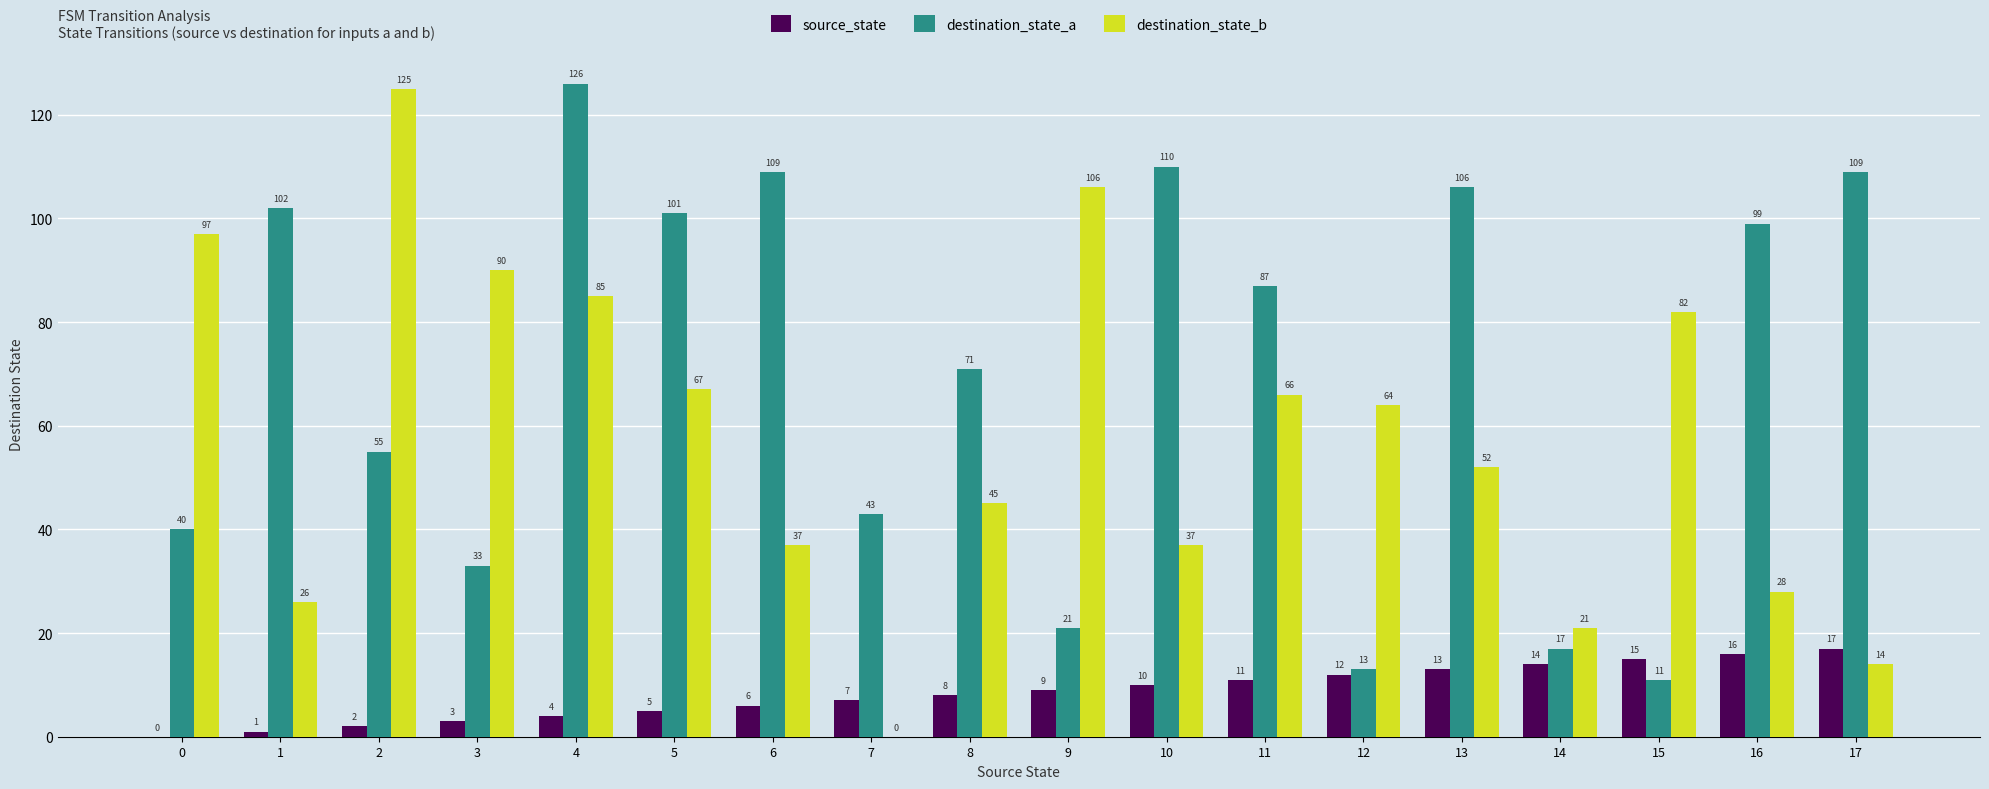

What value does the destination_state_b series have at 3?

90